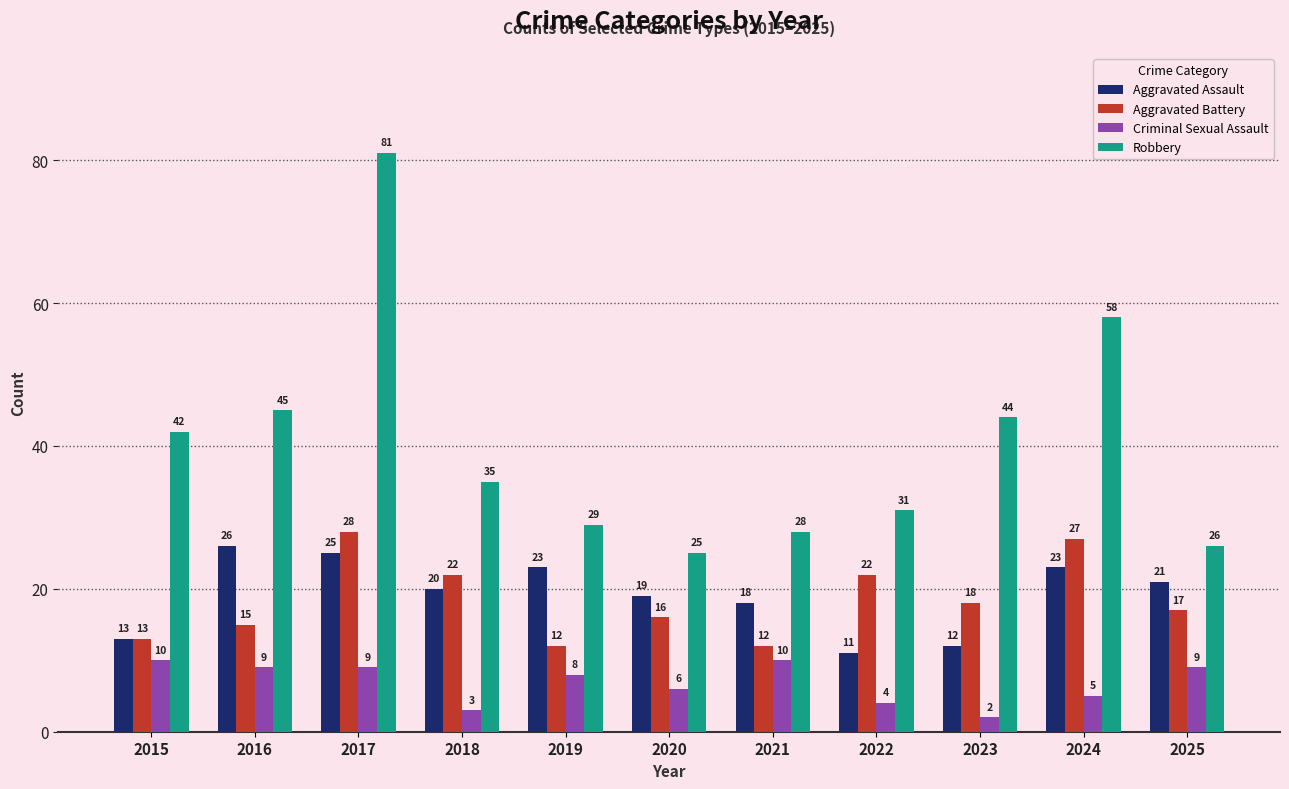

What is the spread (max minus min) of values at 2021?

18